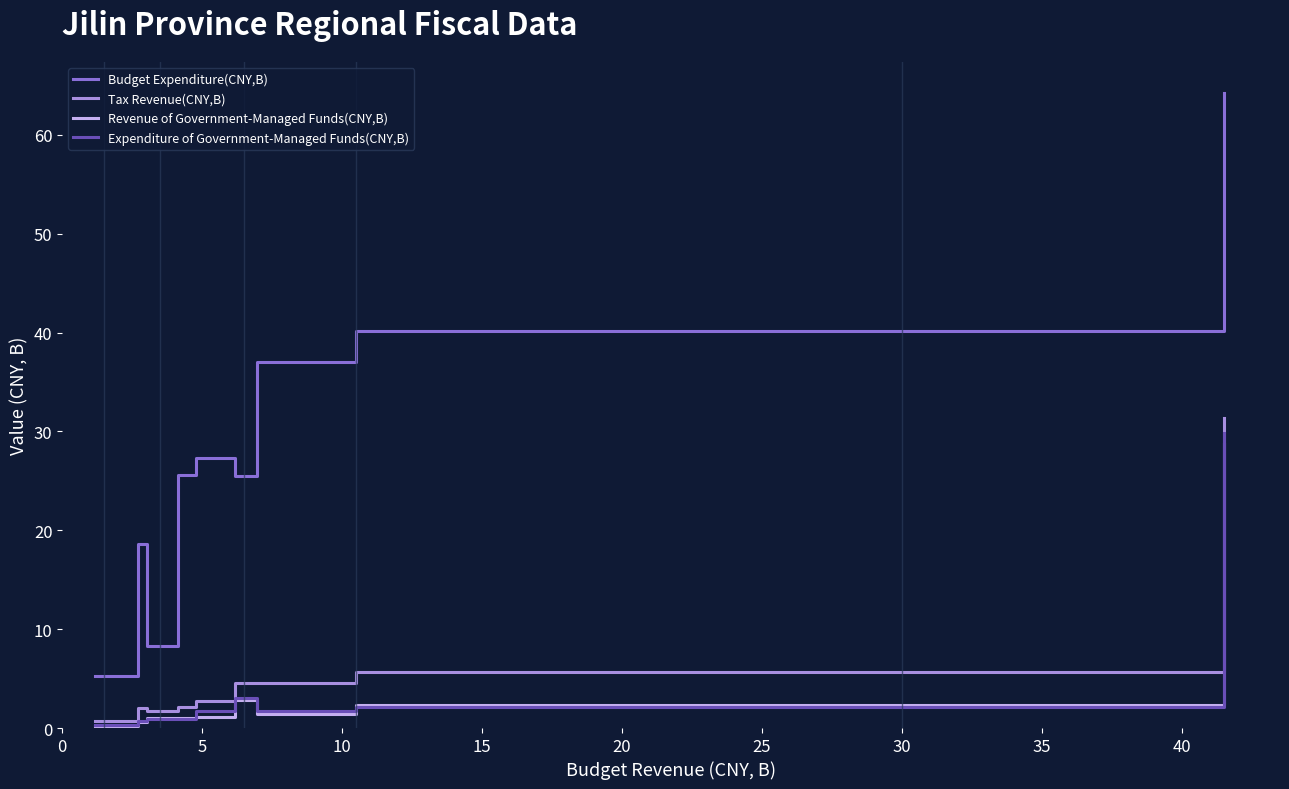

True or false: Budget Expenditure(CNY,B) and Tax Revenue(CNY,B) intersect in this chart.

False